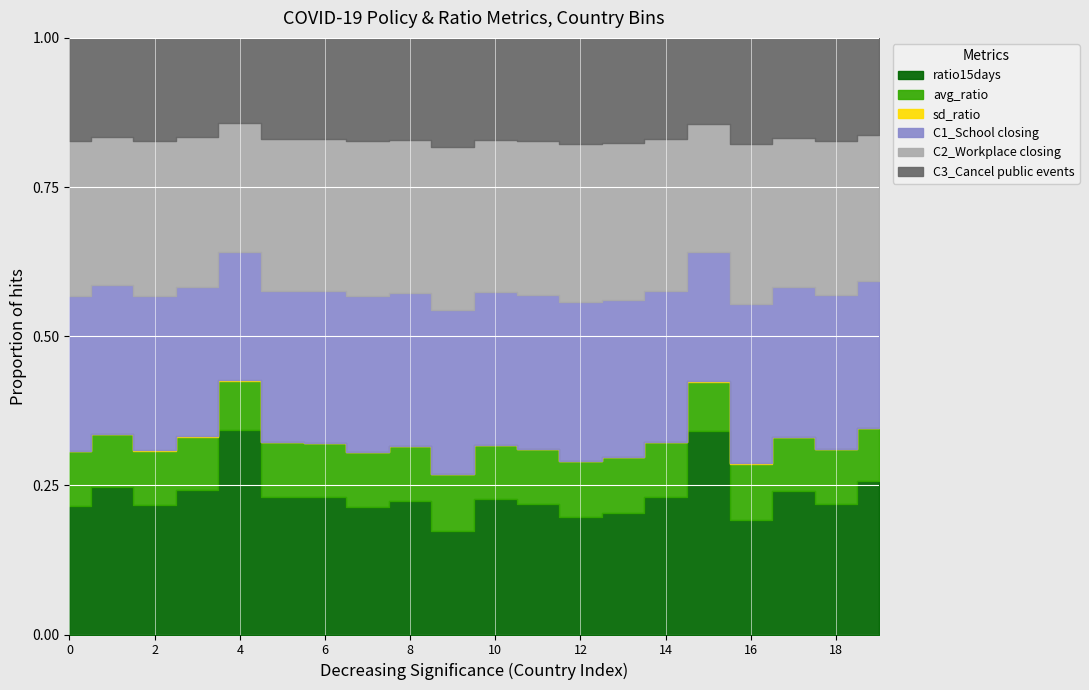

Is it true that avg_ratio equals 1.6 at Azerbaijan?

False